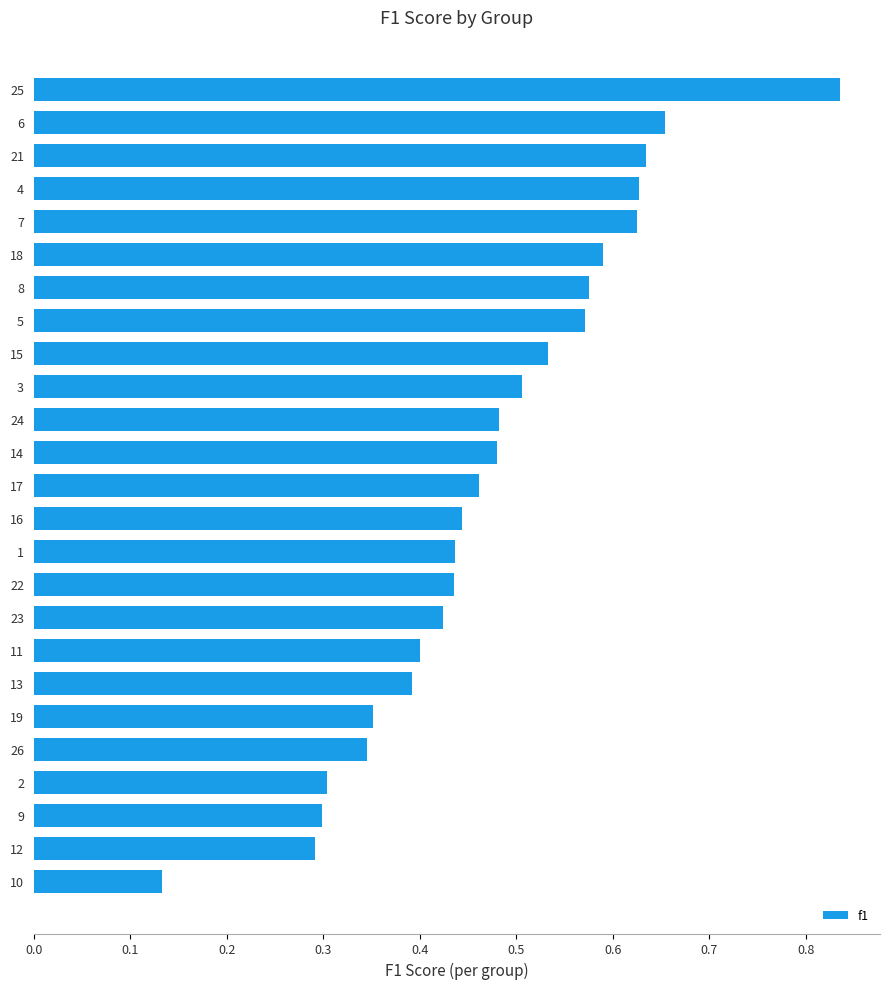

Does the chart contain any negative values?

No